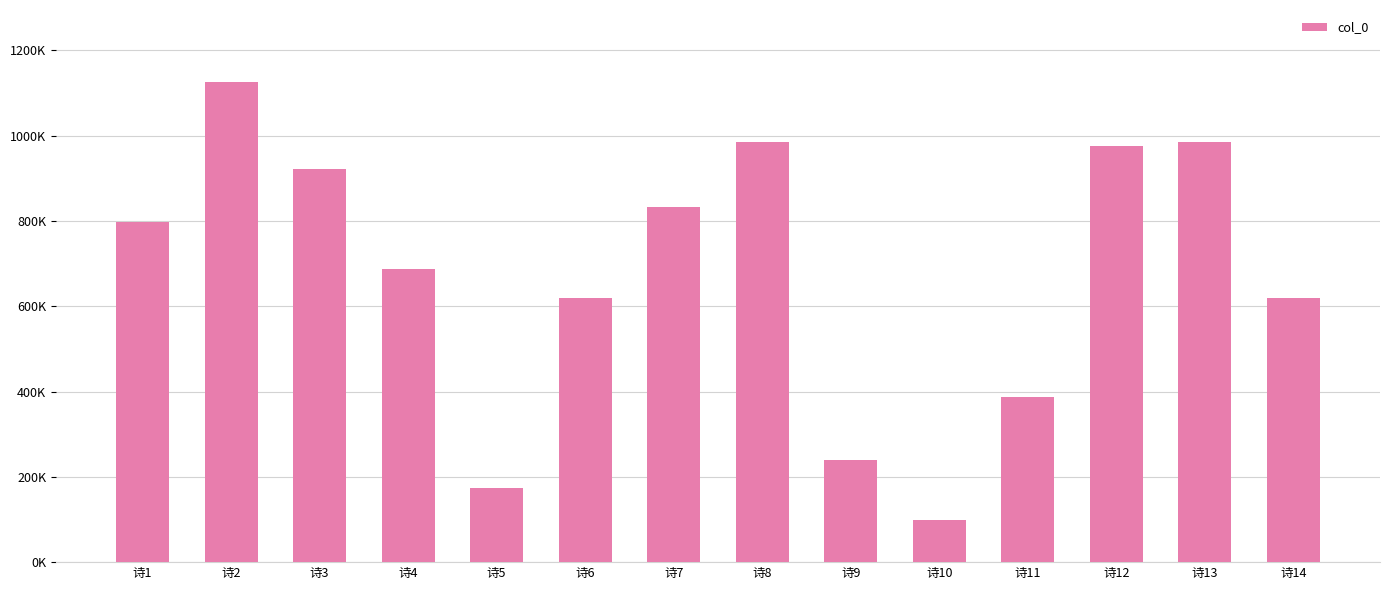

Are the bars horizontal?

No